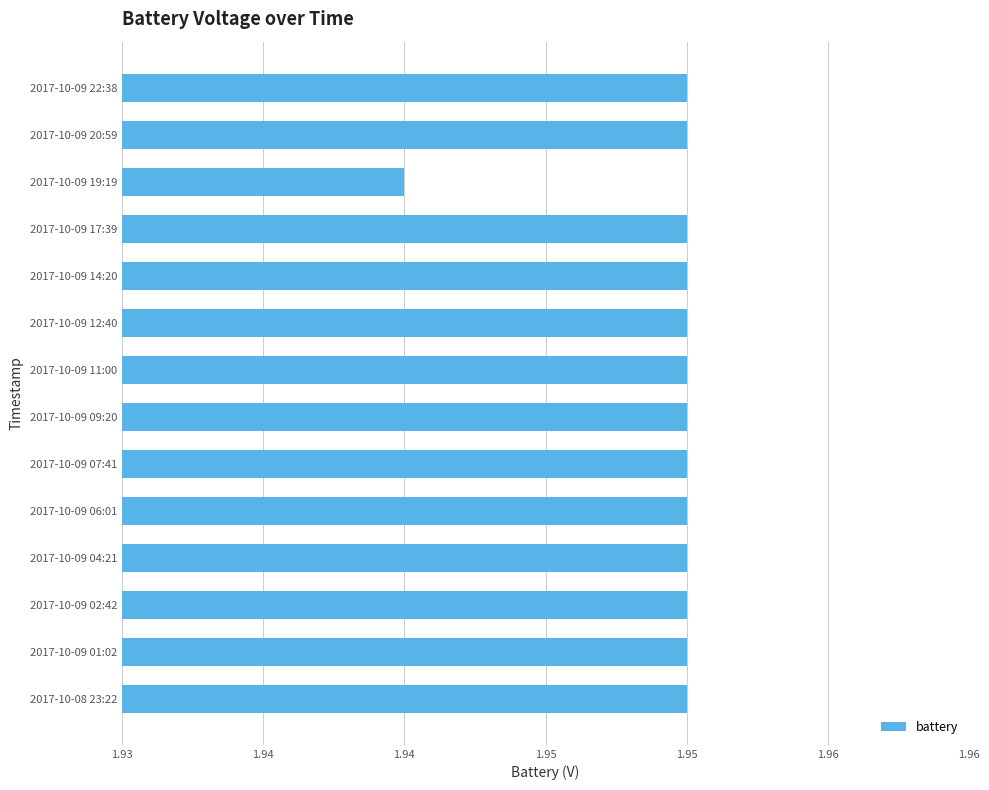

Are the bars horizontal?

Yes